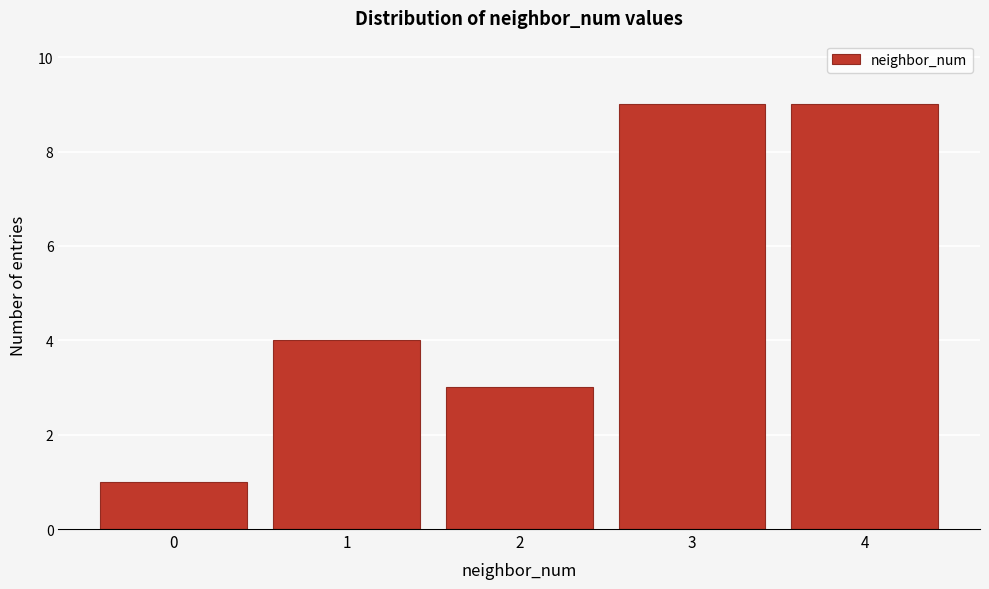

Reading left to right, transcribe all the data shown in this chart.

0=1	1=4	2=3	3=9	4=9